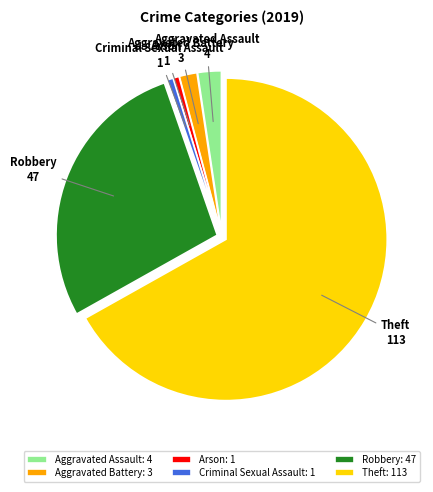

How many slices are in this pie chart?

6